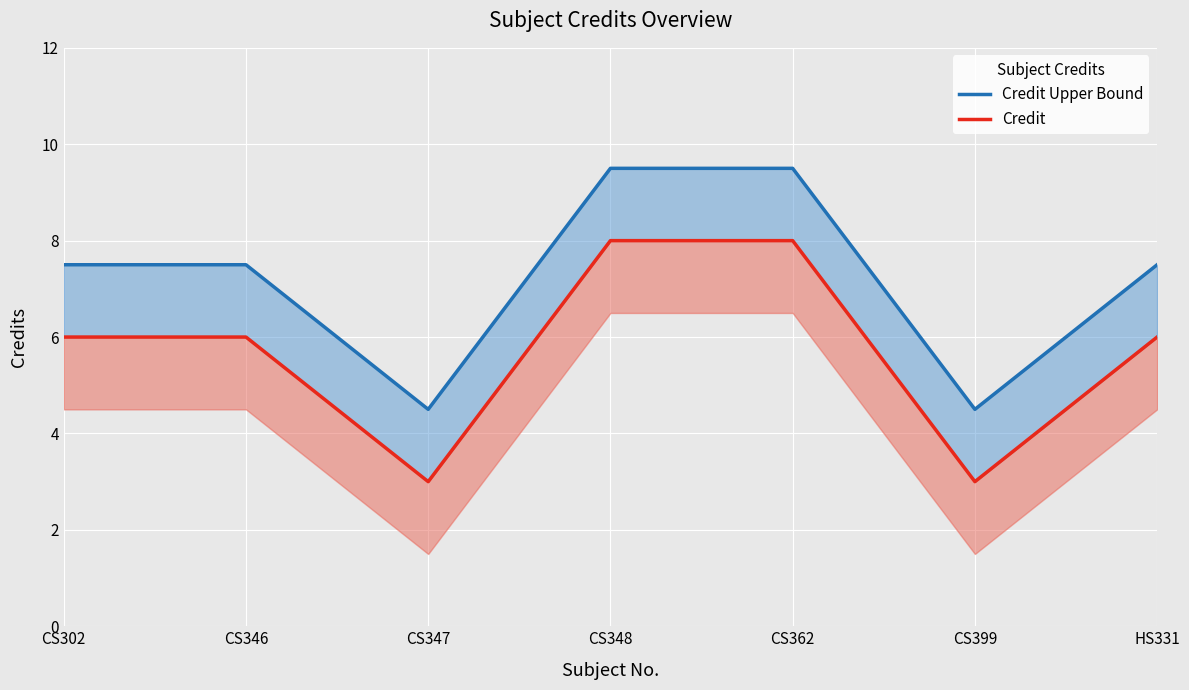

Reading left to right, what are all the values shown in this chart?

Credit Upper Bound: 7.5	7.5	4.5	9.5	9.5	4.5	7.5
Credit: 6.0	6.0	3.0	8.0	8.0	3.0	6.0